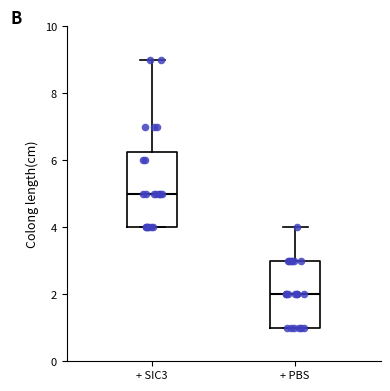

Which box is the tallest, from its lower edge to its upper edge?

+ SIC3